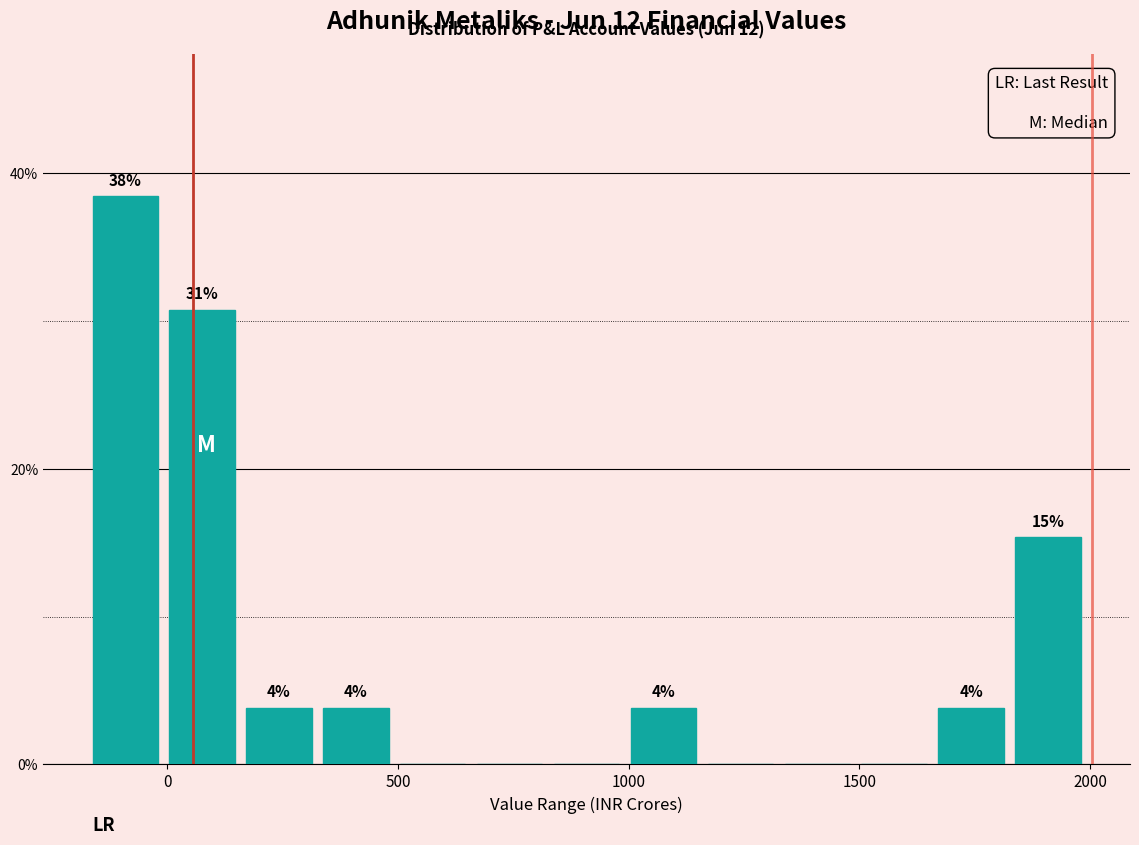

Read against the x-axis, roughly where is the centre of the tallest bar?

-100